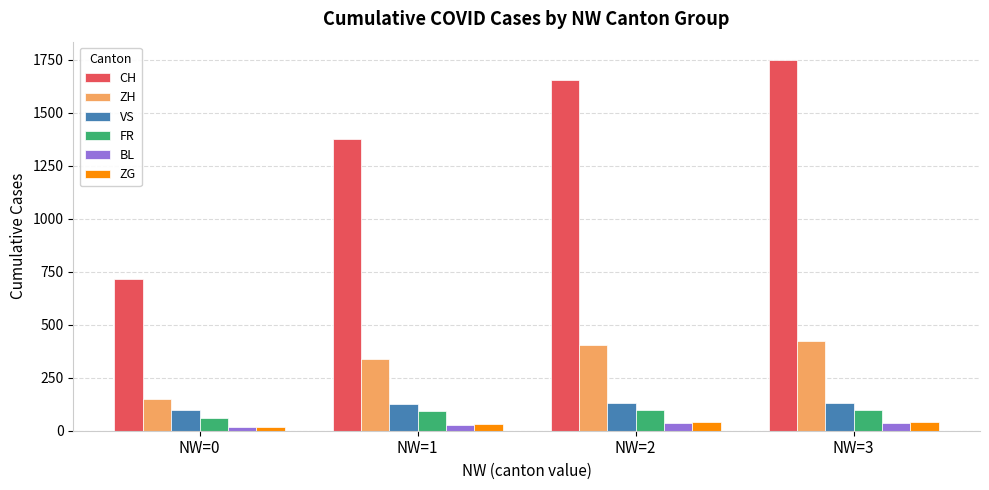

Count the number of categories in the chart.

4